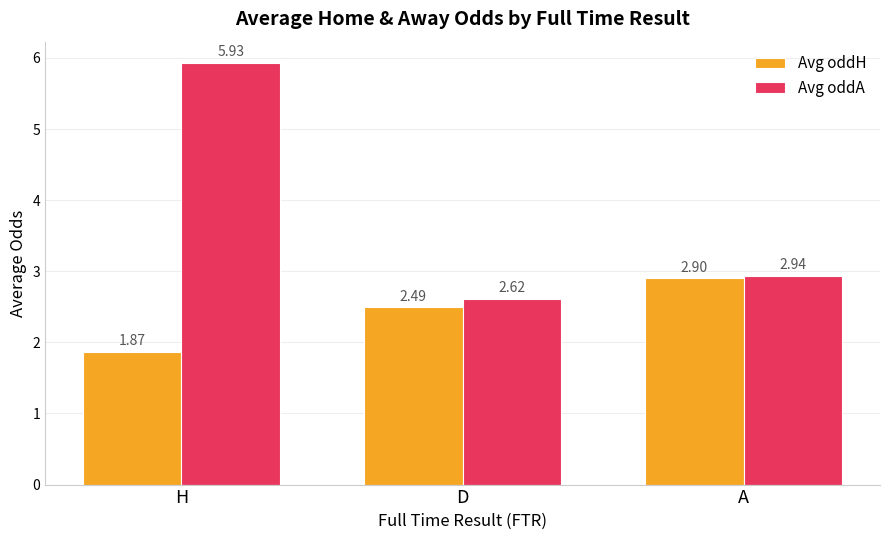

Where does the Avg oddH series first go above 2?

D